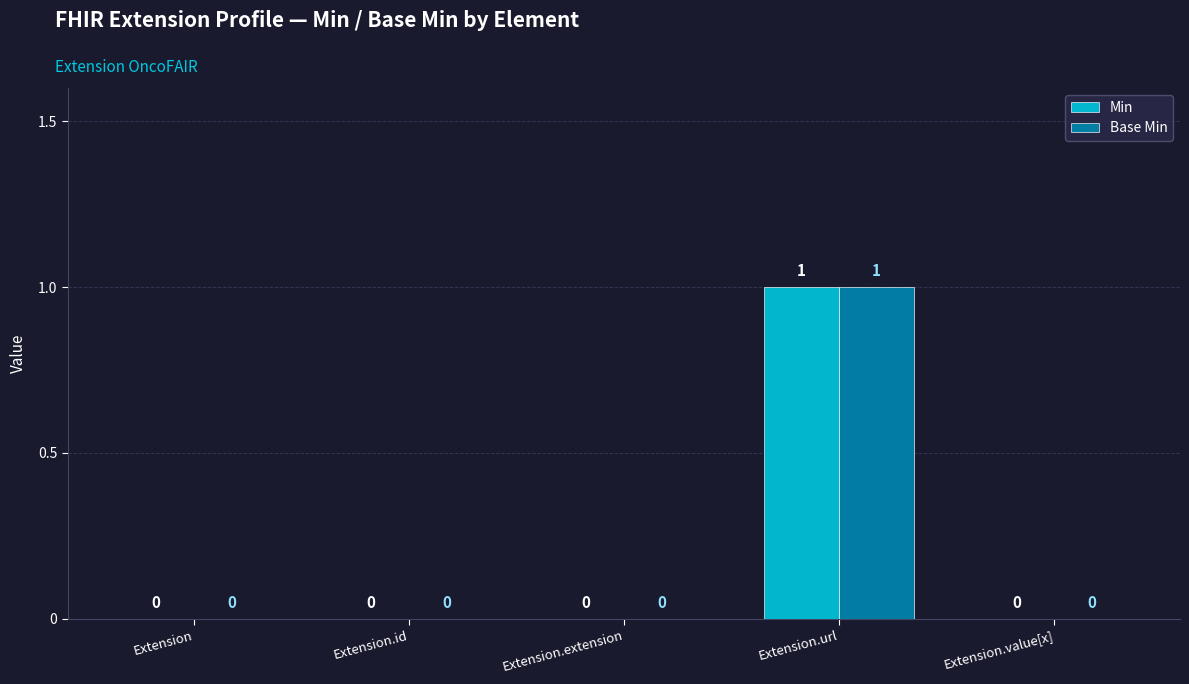

The Min series shows 0 at Extension.id. True or false?

True